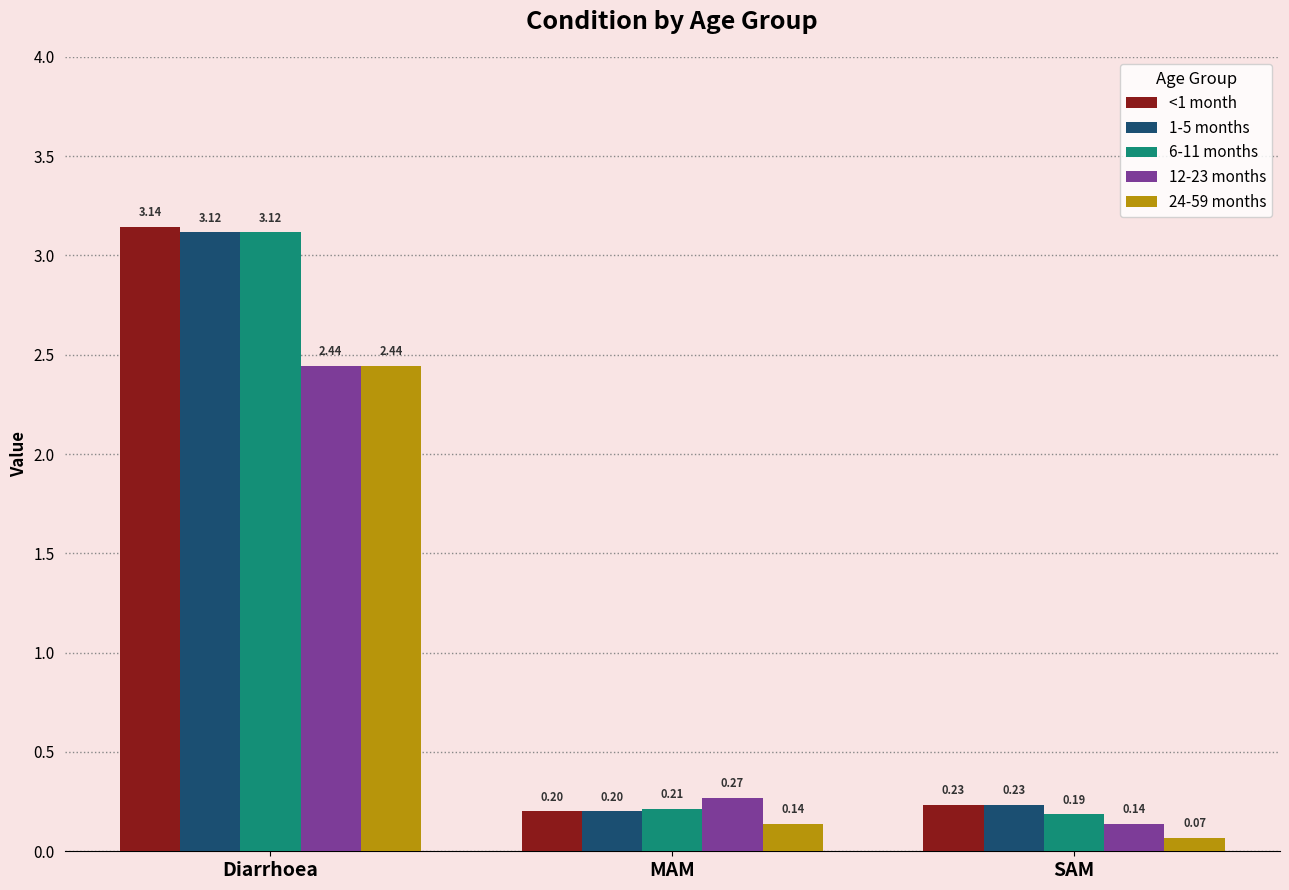

Does the chart contain stacked bars?

No